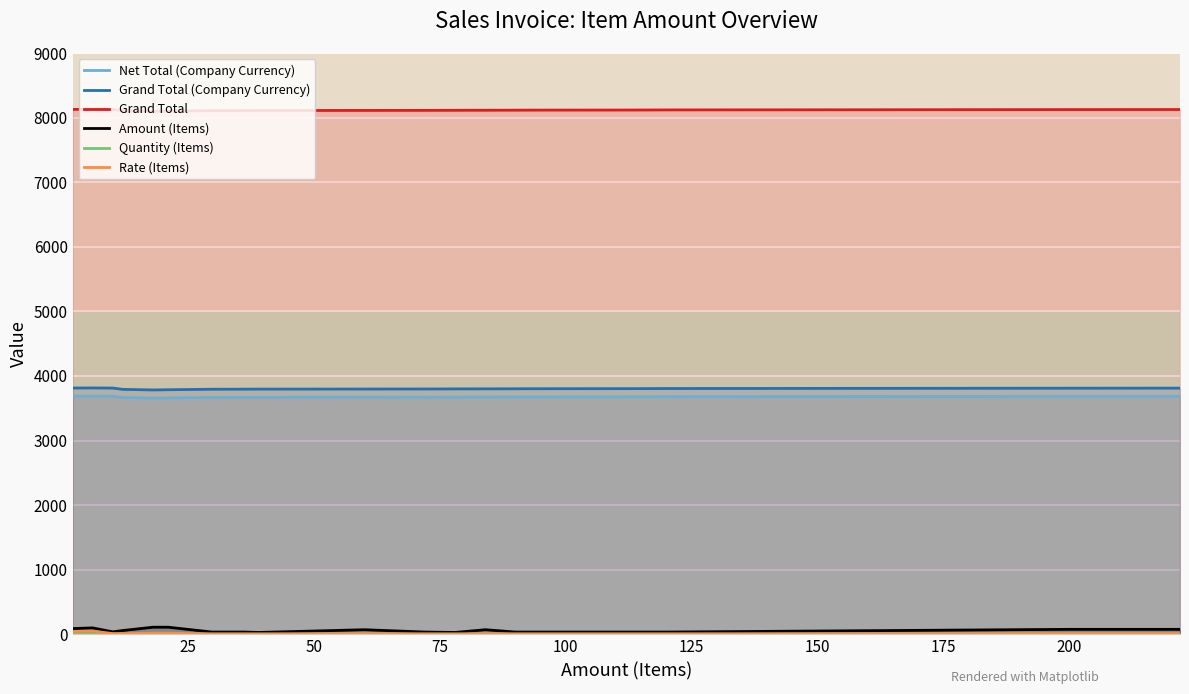

What is the maximum value for Quantity (Items)?

6.0